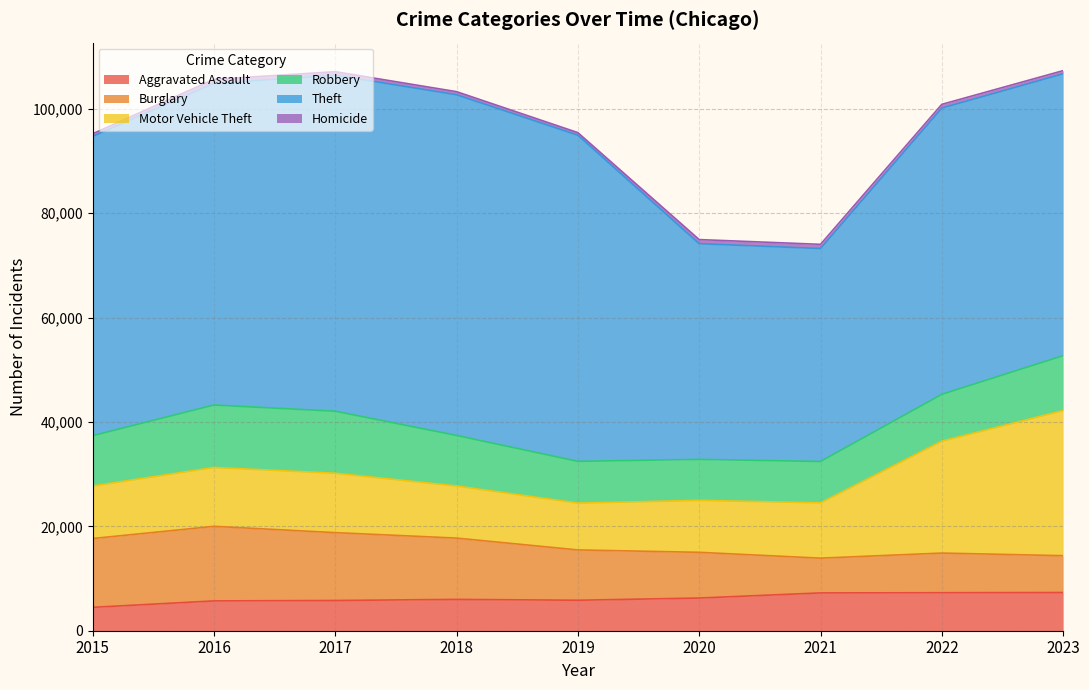

What is the spread (max minus min) of values at 2015?

56854